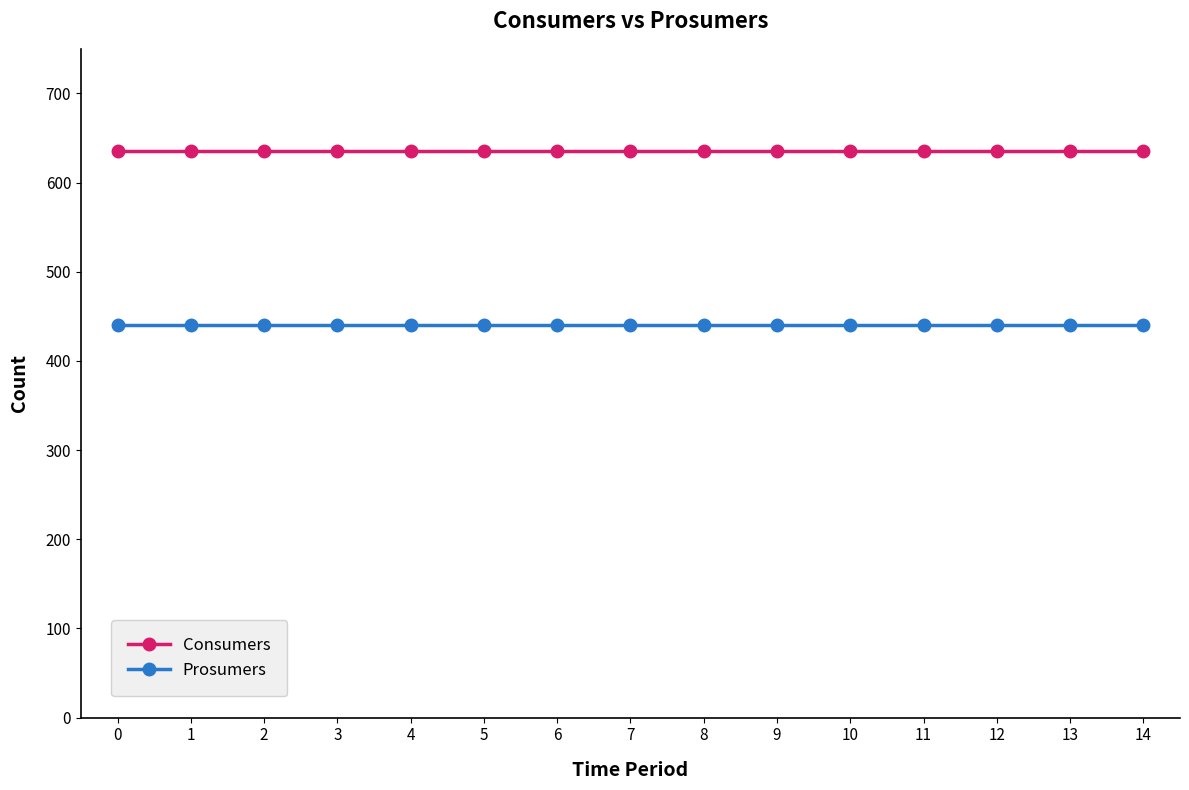

True or false: Consumers and Prosumers intersect in this chart.

False